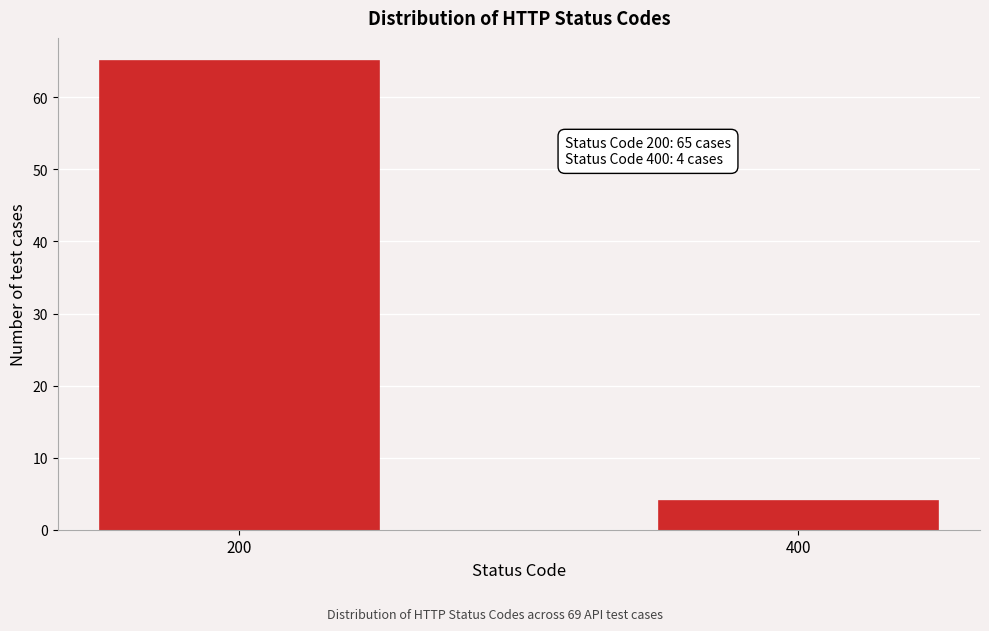

Reading left to right, transcribe all the data shown in this chart.

65	4